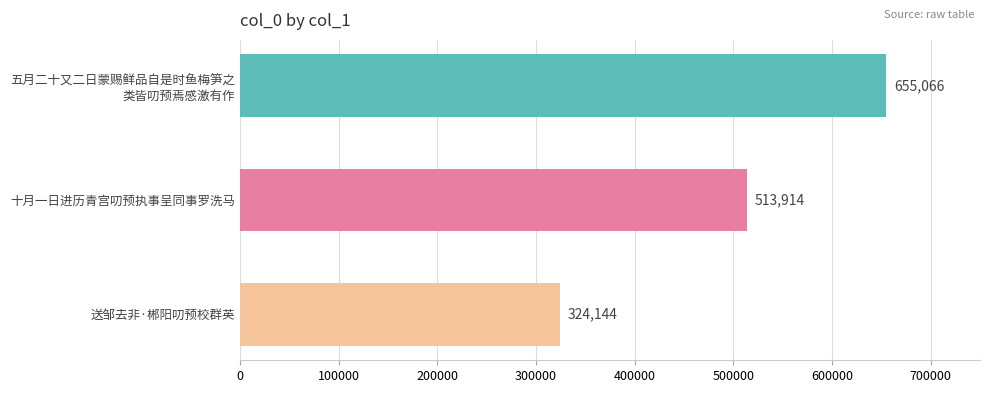

What is the value of the 1st bar from the top?

655066